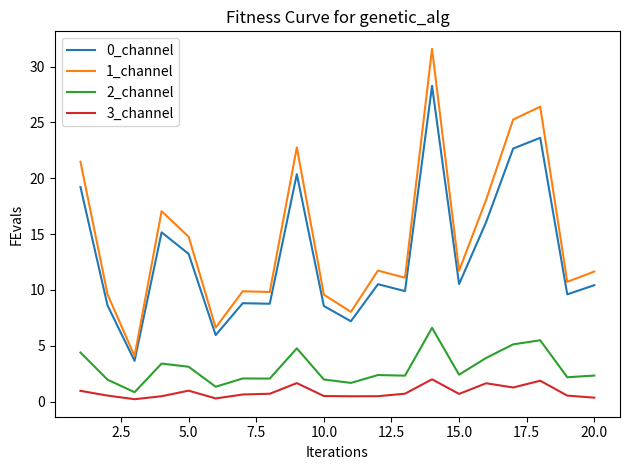

Rank the series by their maximum value, from lowest to highest.

3_channel, 2_channel, 0_channel, 1_channel